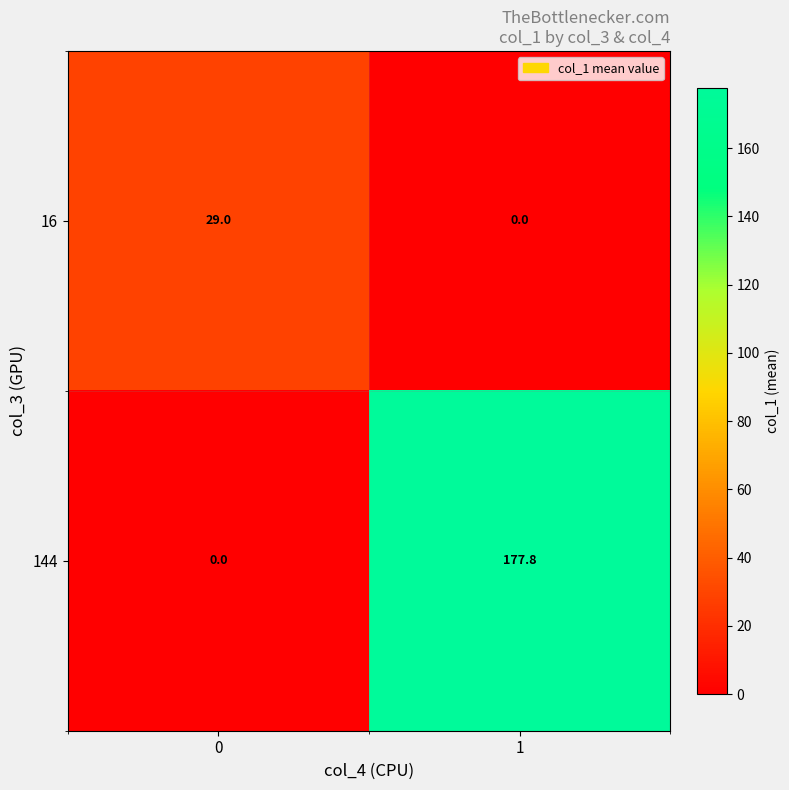

Reading left to right, transcribe all the data shown in this chart.

16: 0=29.0	1=0.0
144: 0=0.0	1=177.8